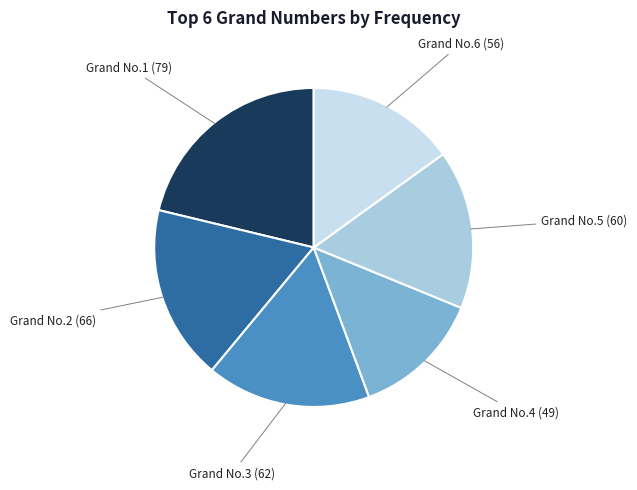

Does any single category account for the majority?

No